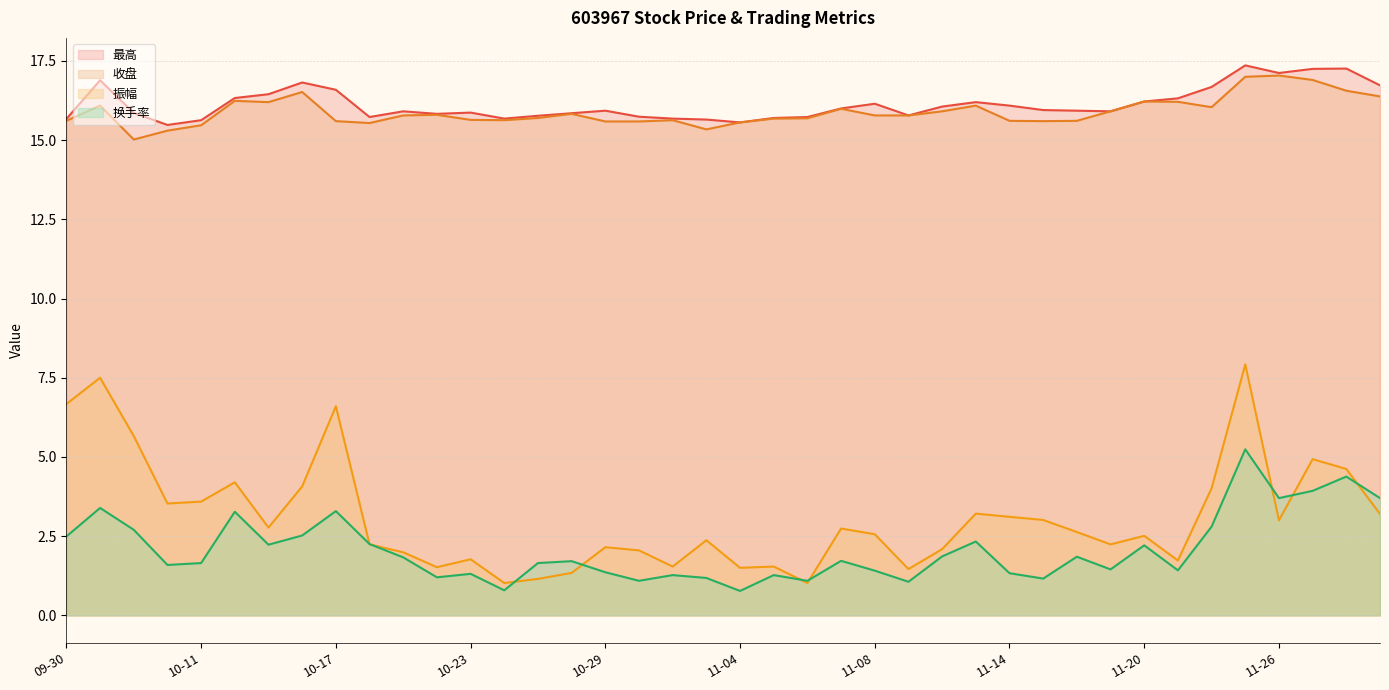

What is the highest value of the 换手率 series?

5.2